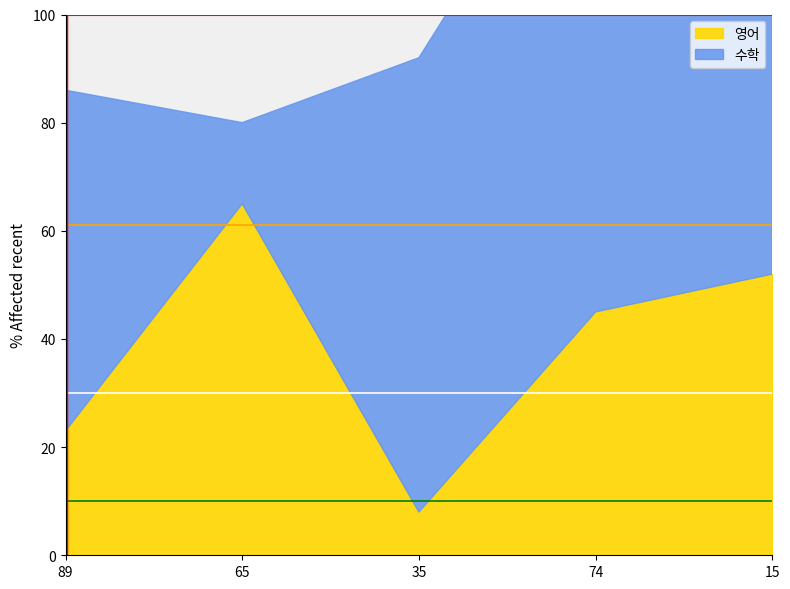

At how many categories does at least one series exceed 79?

3